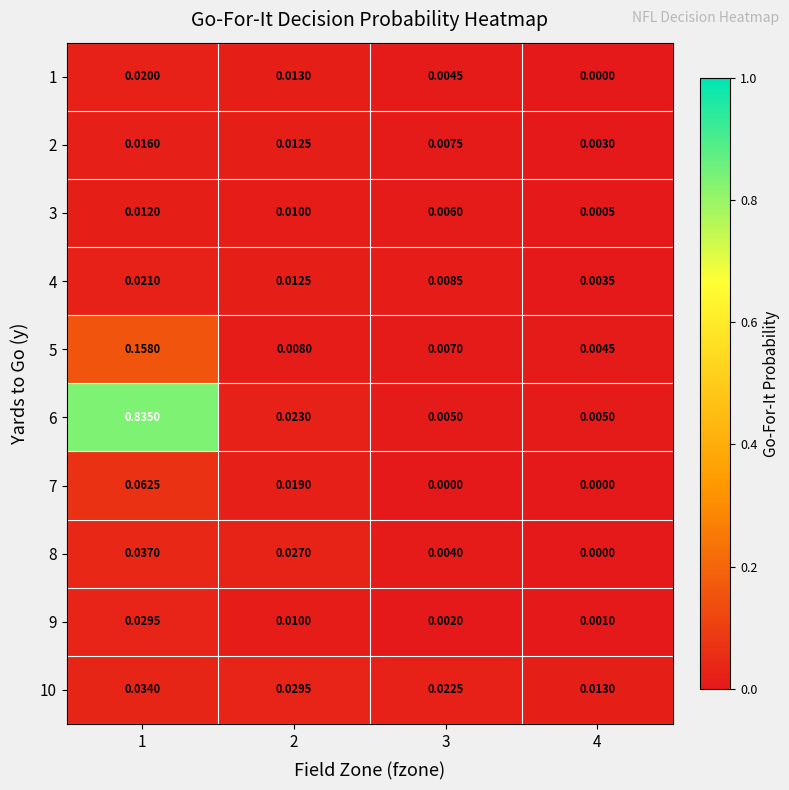

Is the value of 10 at 4 greater than the value of 6 at 2?

No